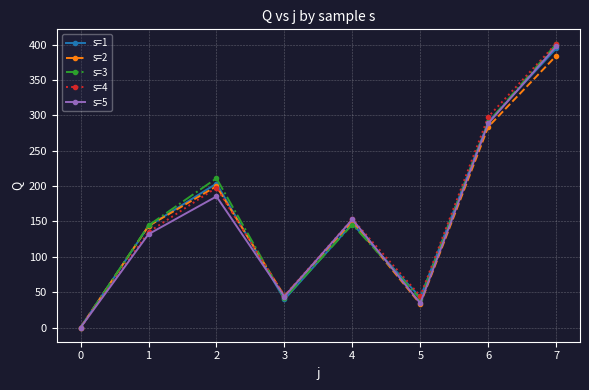

True or false: s=1 has more than 2 points higher than both neighbors.

False